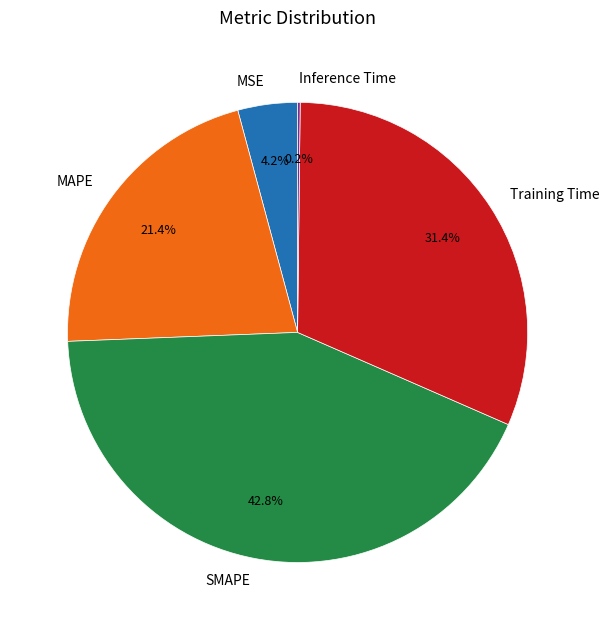

Combined, do Training Time and MSE account for over 50%?

No